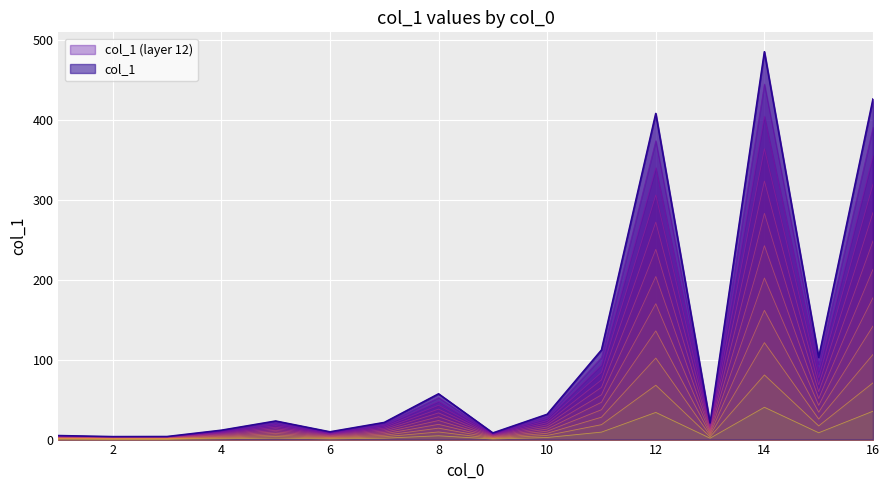

List the labels in order of value, largest first.

14, 16, 12, 11, 15, 8, 10, 5, 7, 13, 4, 6, 9, 1, 3, 2